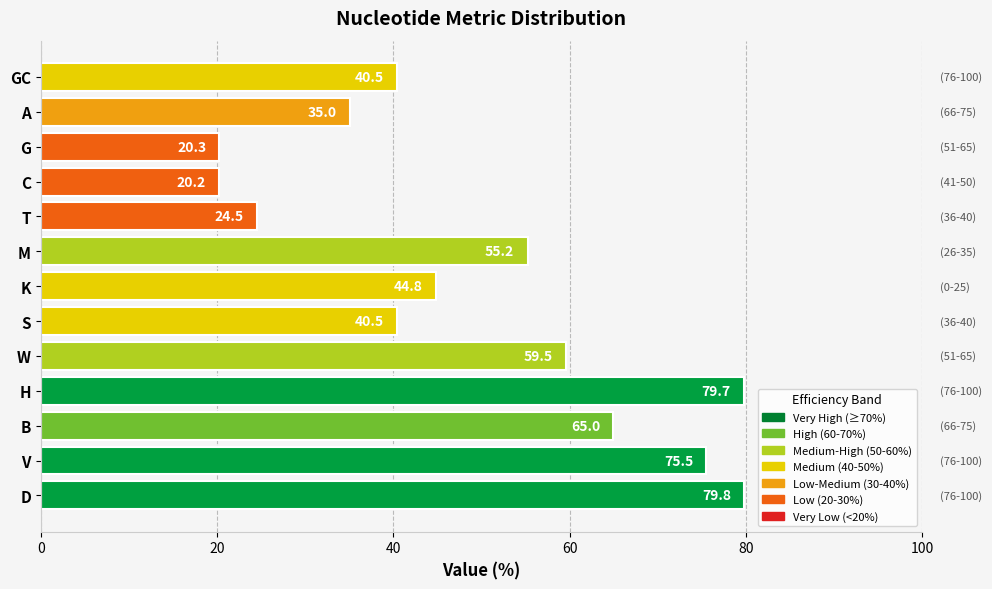

What position from the top is A?

2